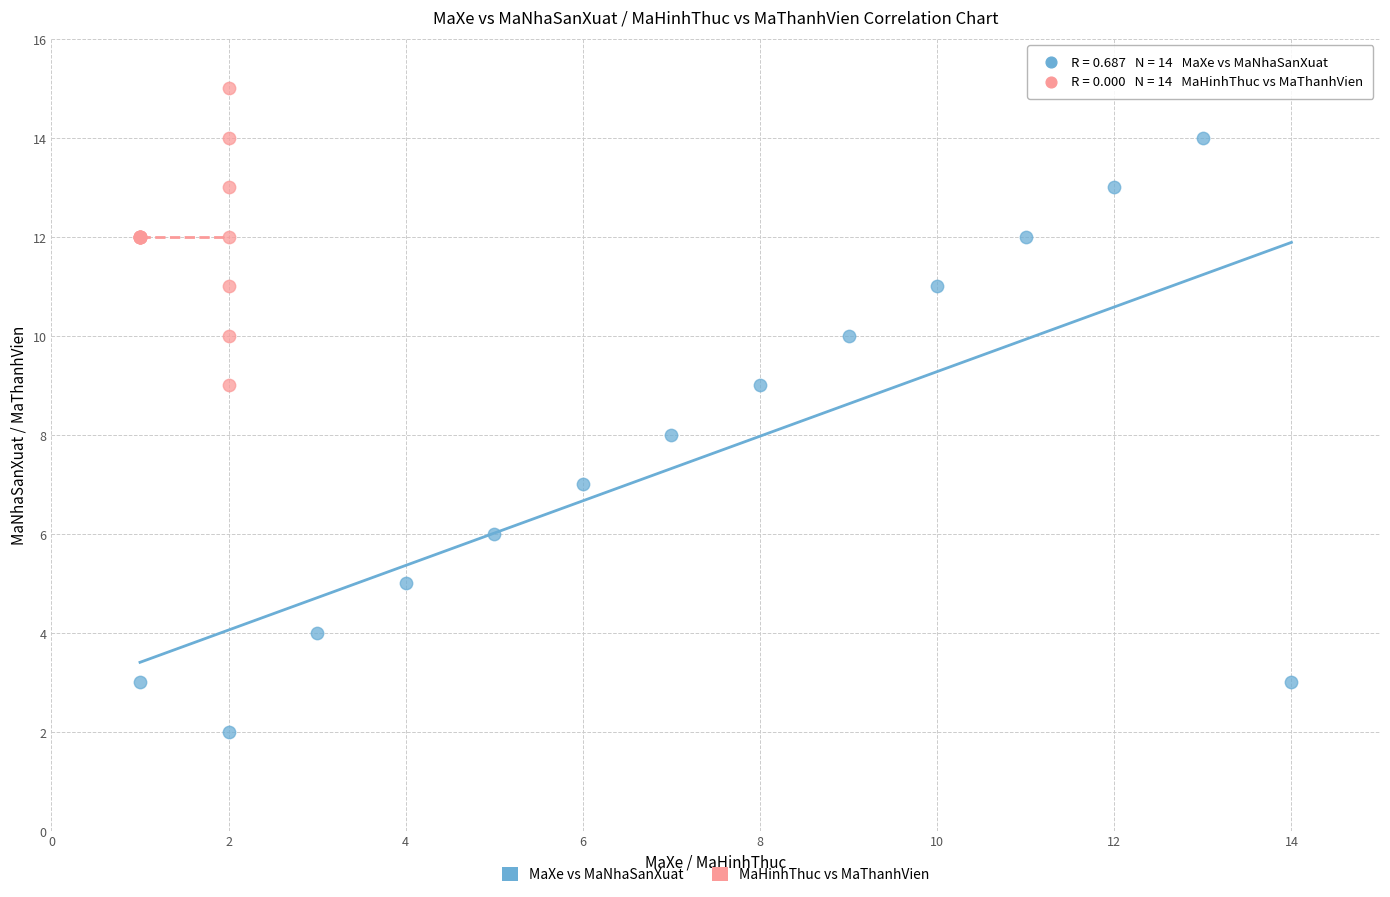

Which series has the largest Y range (max minus min)?

MaXe vs MaNhaSanXuat